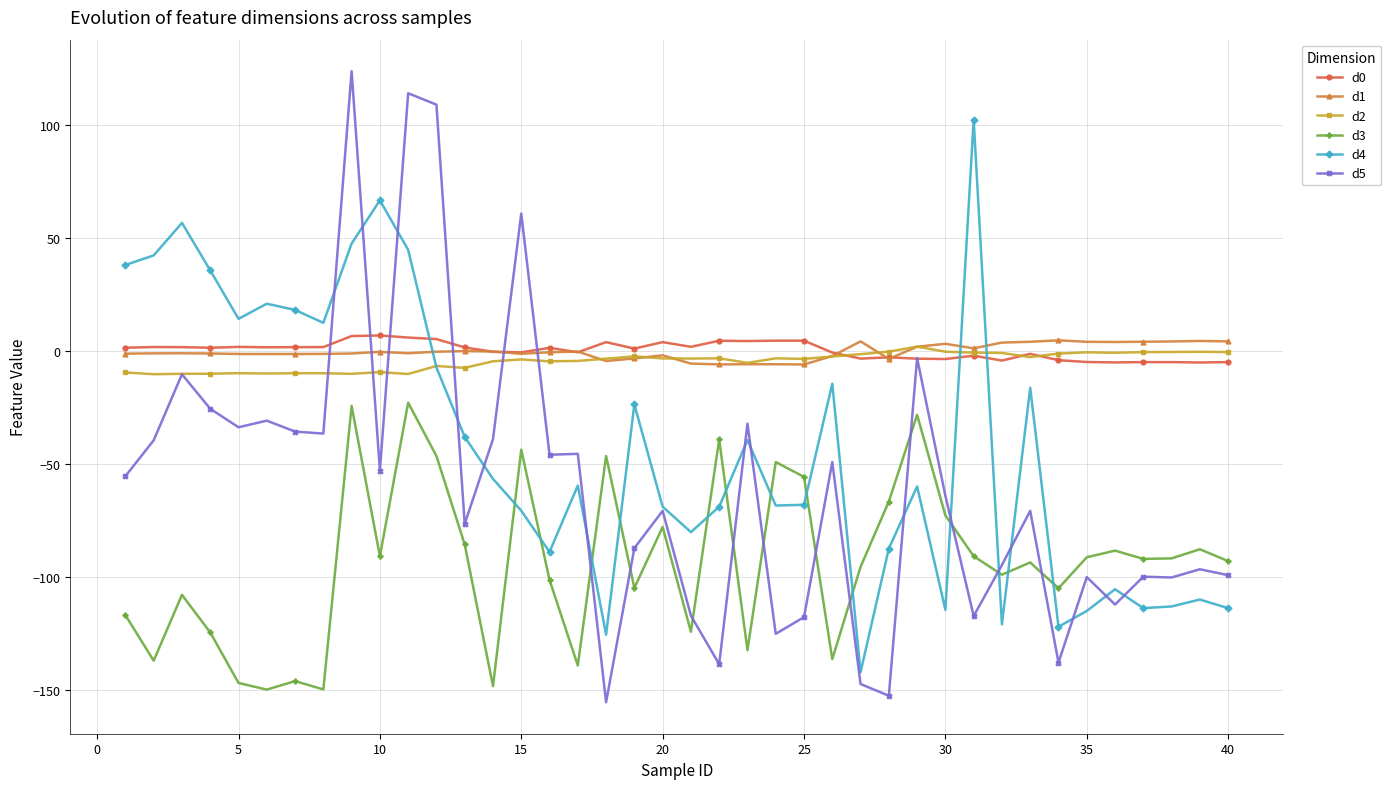

What is the greatest value displayed?

123.8